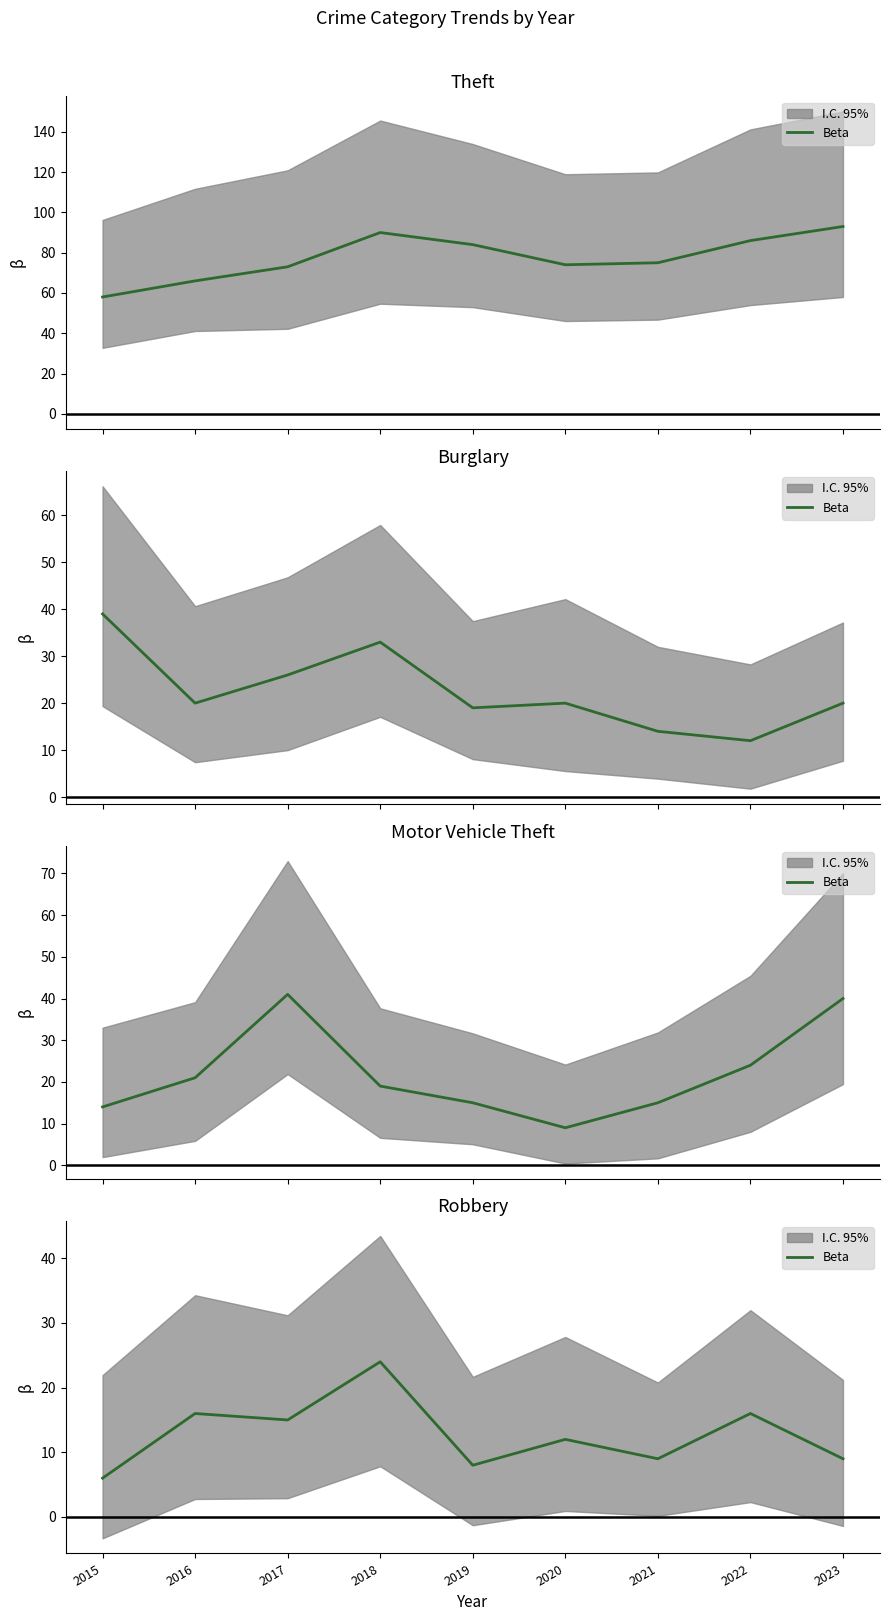

True or false: the data shows 12 at 2021.

False